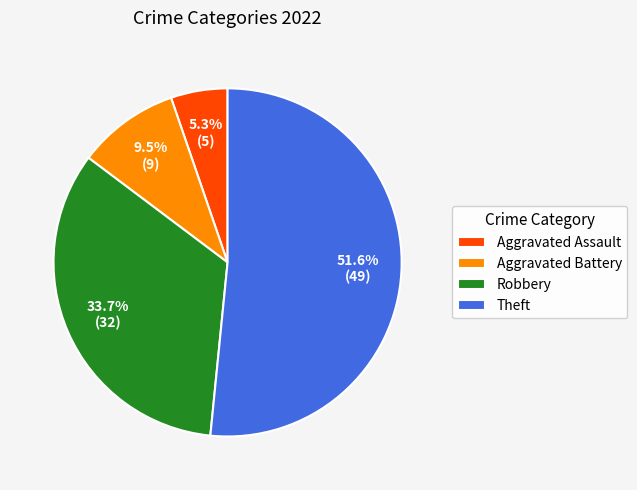

What is the ratio of the value at Robbery to the value at Aggravated Assault?

6.4